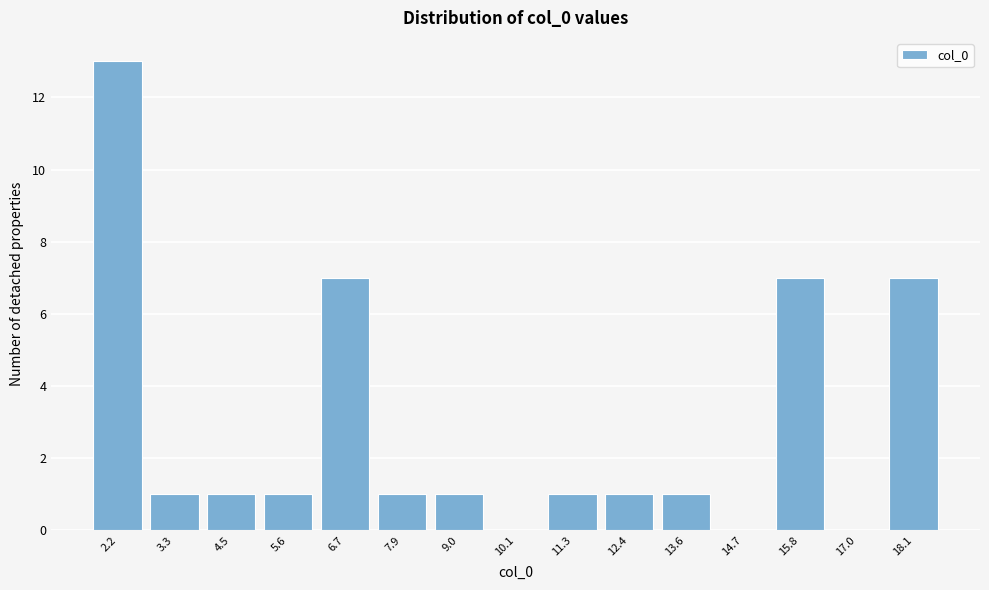

Reading left to right, transcribe this chart: for each bar, give the range it covers on the x-axis and its height. Neither the bar edges nor the heights are printed on the chart, so give them approximately, as read against the axes.

1.6 to 2.8: 13
2.8 to 3.8: 1
3.8 to 5.0: 1
5.0 to 6.2: 1
6.2 to 7.4: 7
7.4 to 8.4: 1
8.4 to 9.6: 1
9.6 to 10.8: 0
10.8 to 11.8: 1
11.8 to 13.0: 1
13.0 to 14.2: 1
14.2 to 15.2: 0
15.2 to 16.4: 7
16.4 to 17.6: 0
17.6 to 18.6: 7